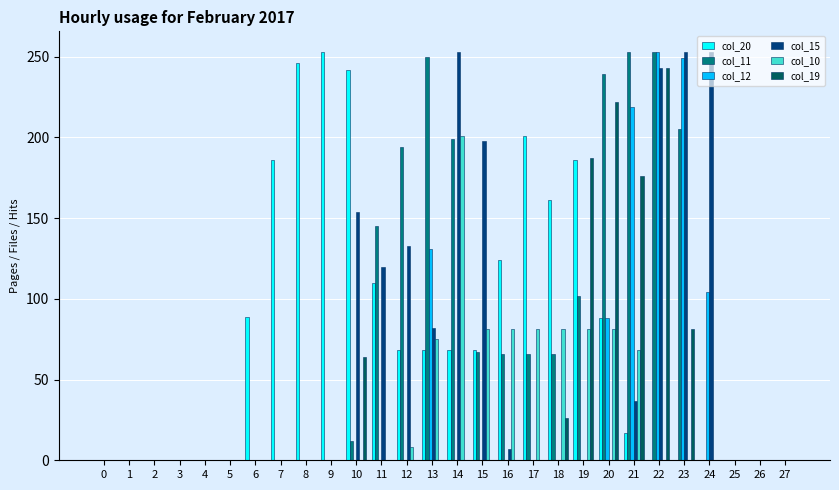

What is the greatest value displayed?

253